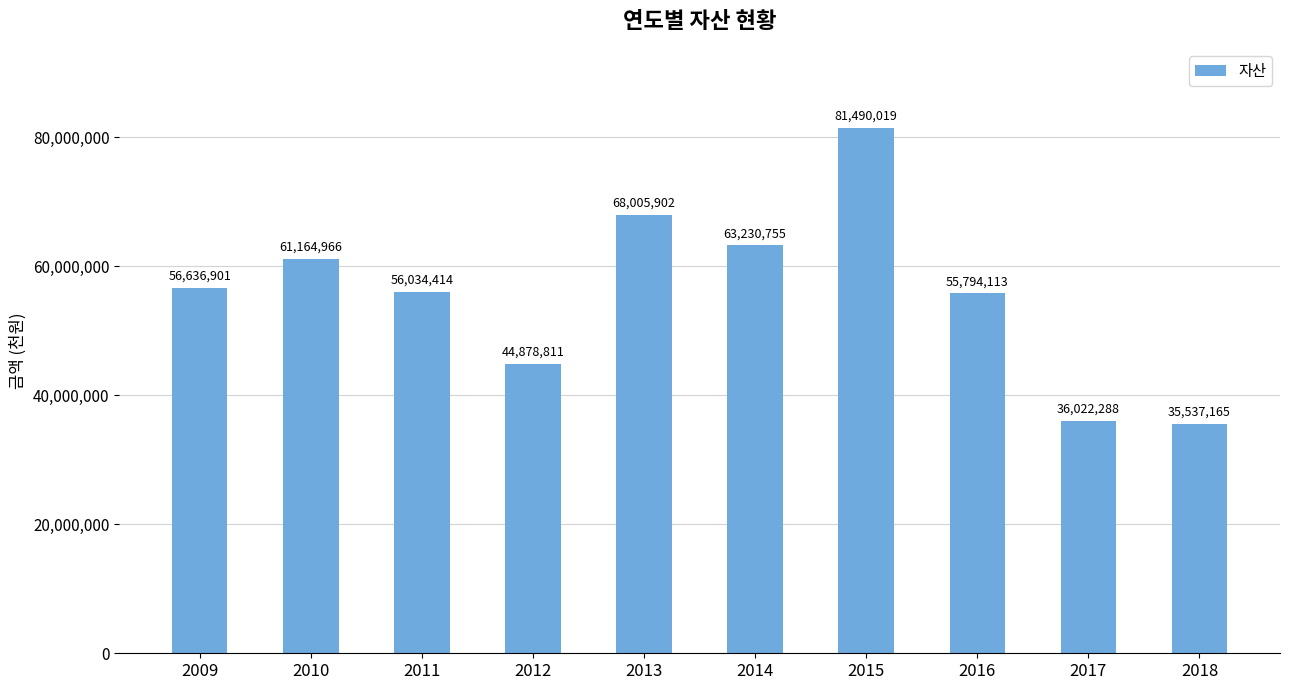

What is the greatest value displayed?

81490019